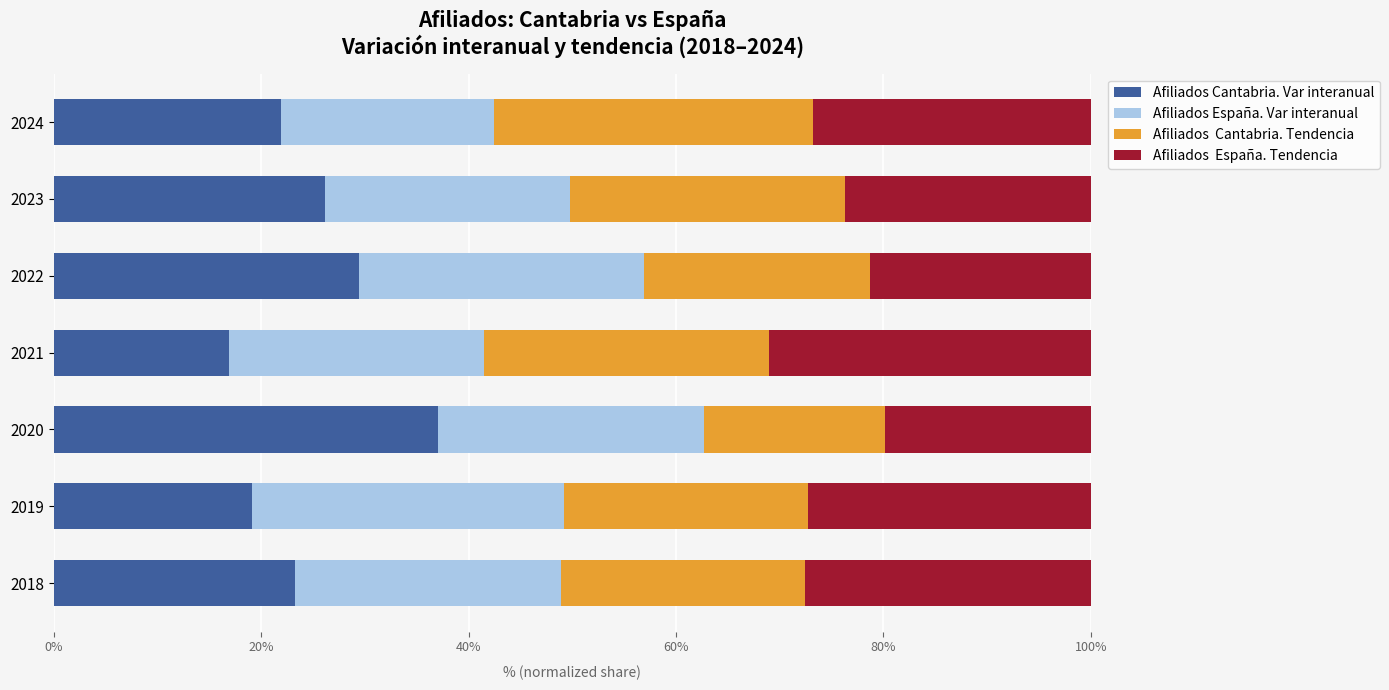

What is the total value across all series at 2023?

100.0